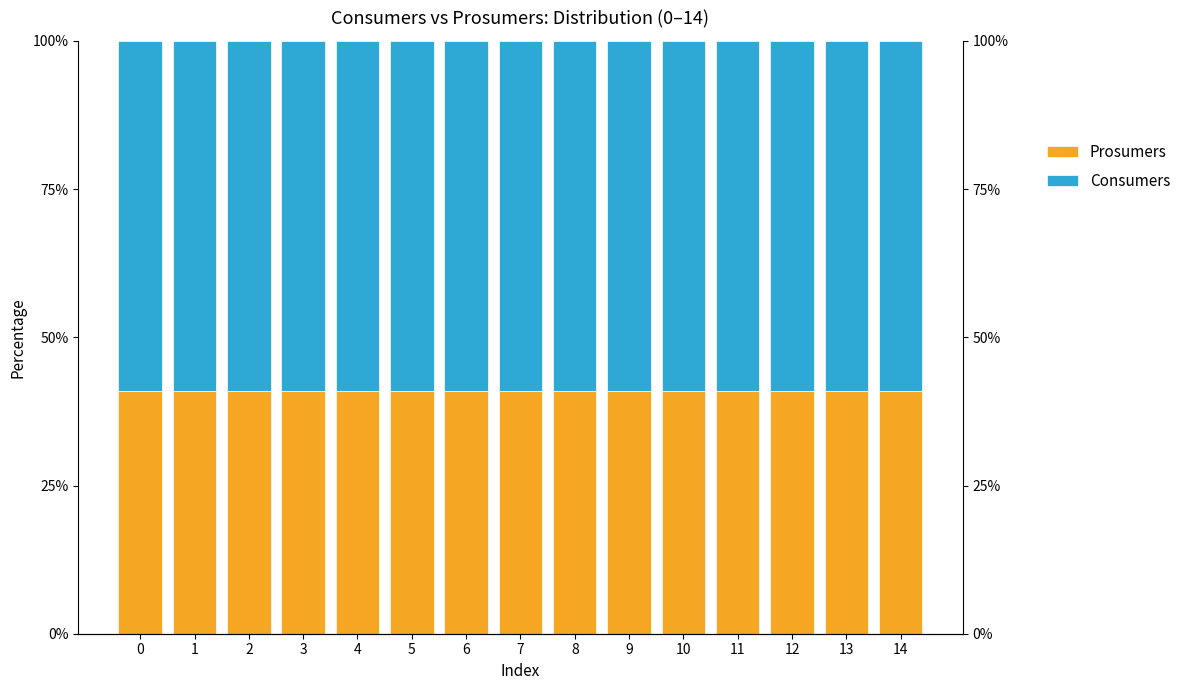

What is the total value across all series at 1?

100.0